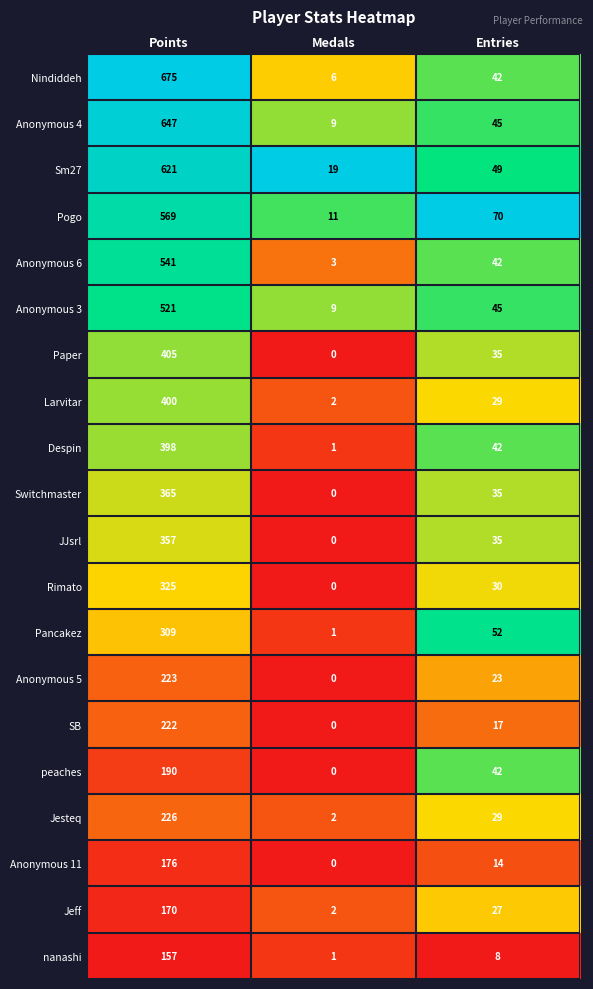

What is the average value of the Switchmaster series?

133